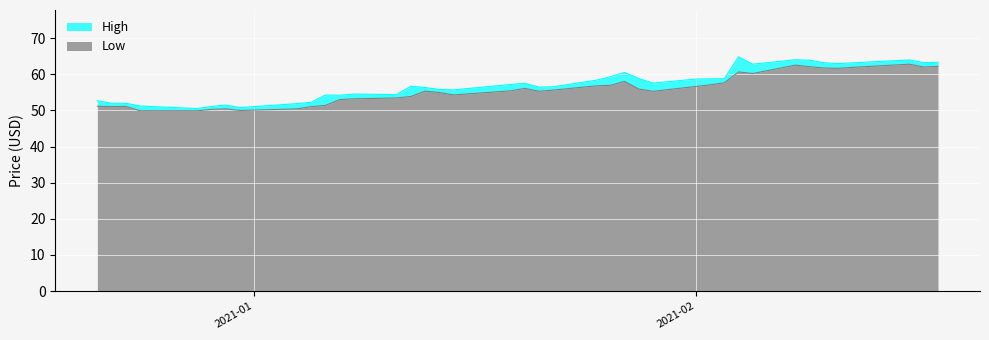

Read the Low value at 2021-01-19.

55.4